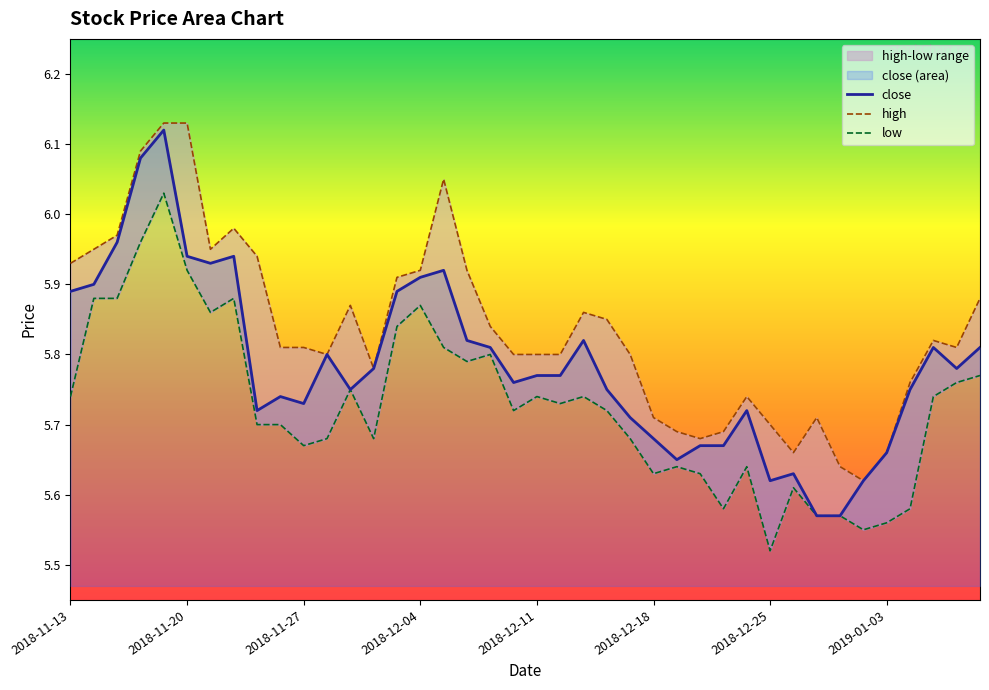

Between 2018-11-20 and 2018-12-25, which series saw the biggest shift?

high